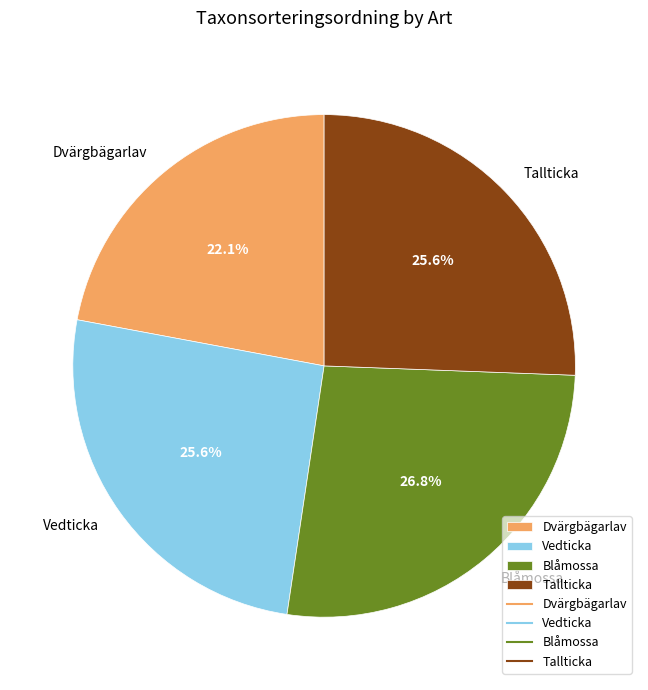

Approximately how many times larger is the value at Tallticka compared to Dvärgbägarlav?

1.2